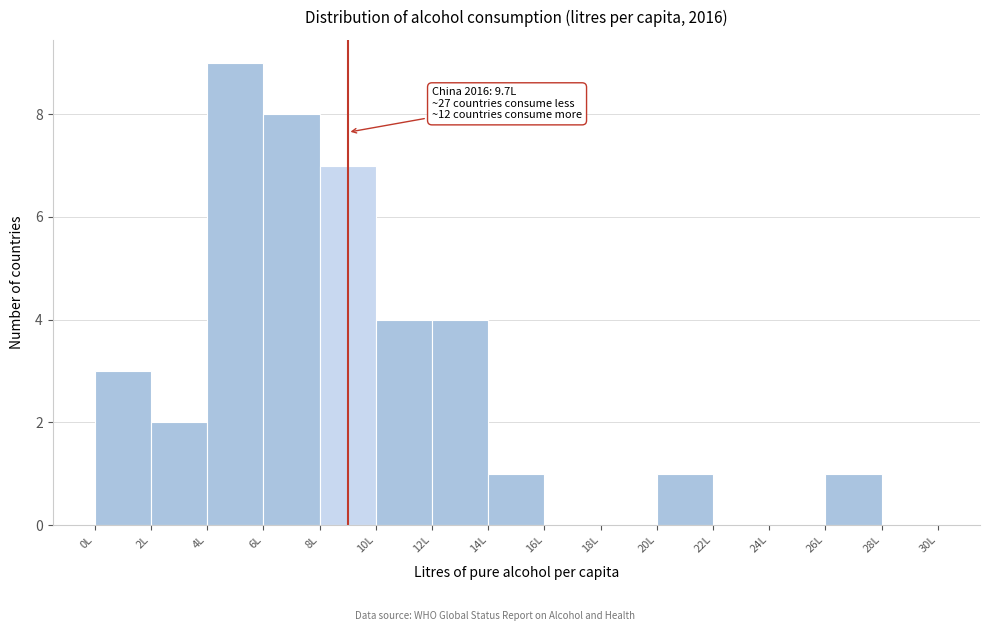

Over which range of the x-axis is the bar tallest?

4 to 6